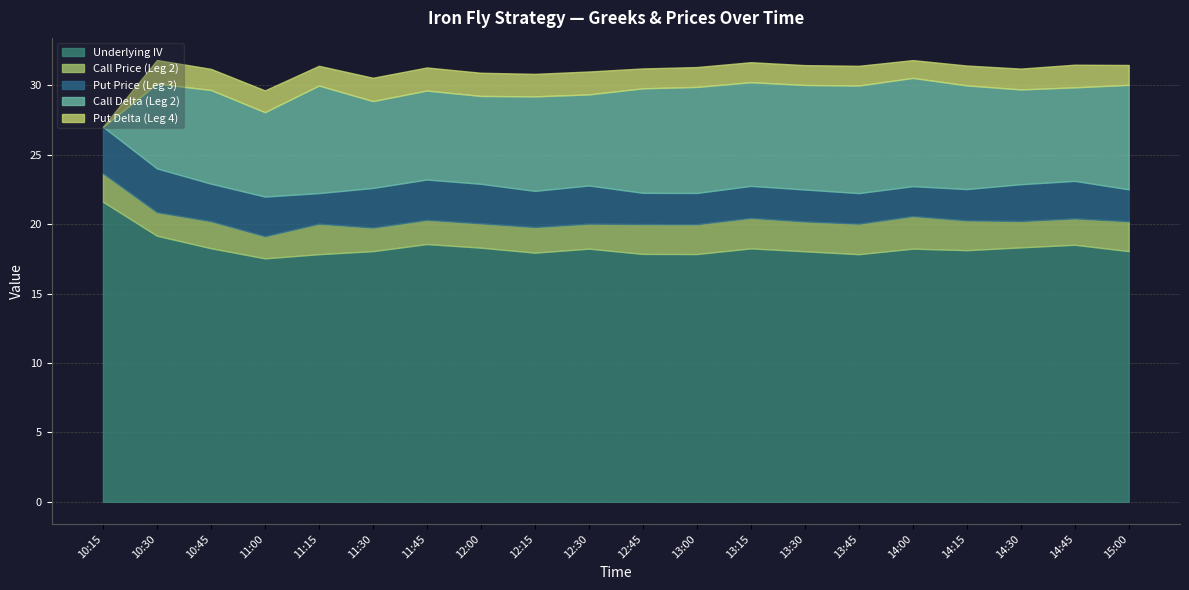

True or false: Put Delta (Leg 4) and Call Delta (Leg 2) intersect in this chart.

False